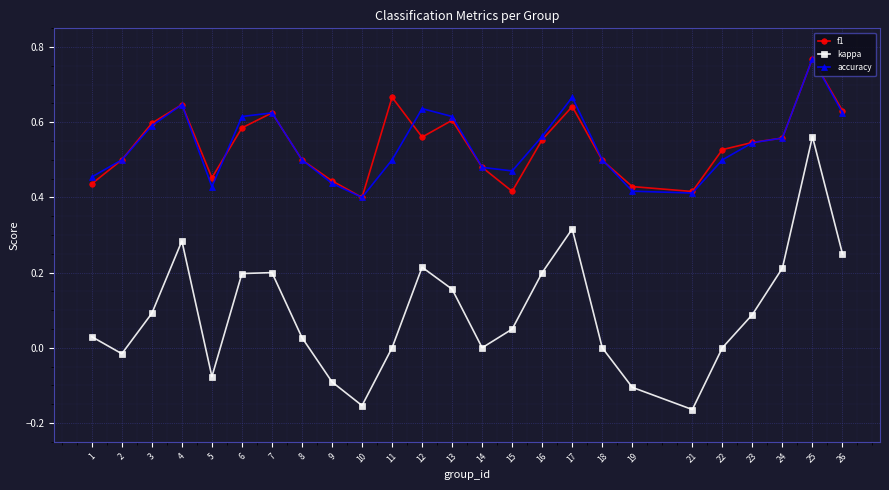

How many categories are shown in the chart?

25